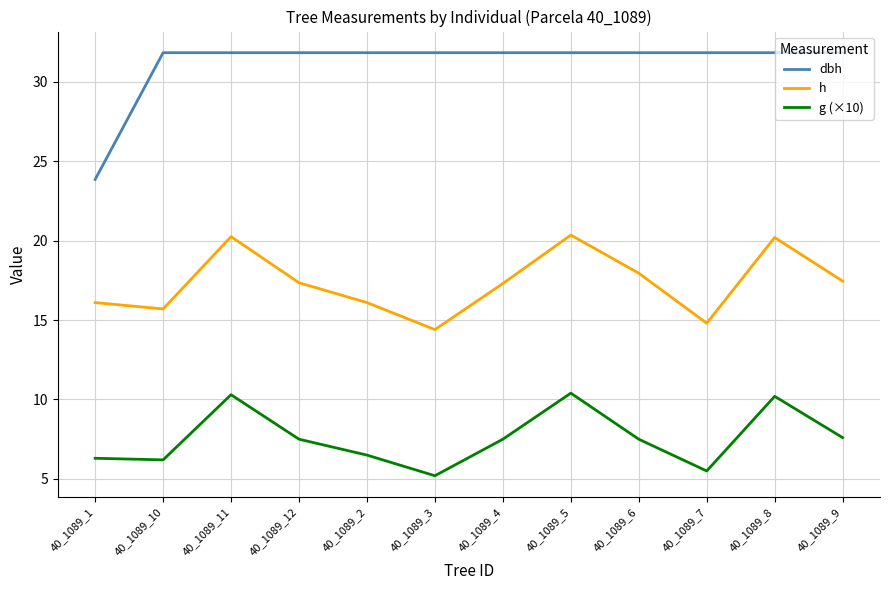

What is the minimum value for g (×10)?

5.2